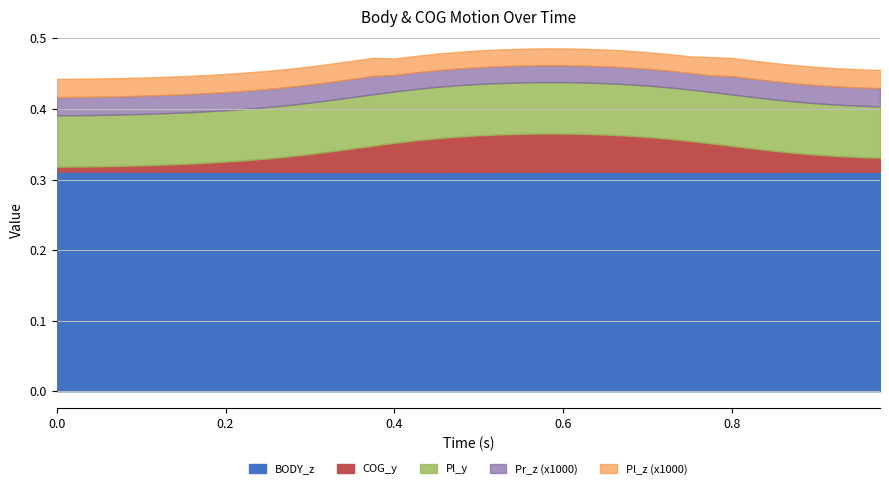

What are all the series names shown in the legend?

BODY_z, COG_y, Pl_y, Pr_z (x1000), Pl_z (x1000)